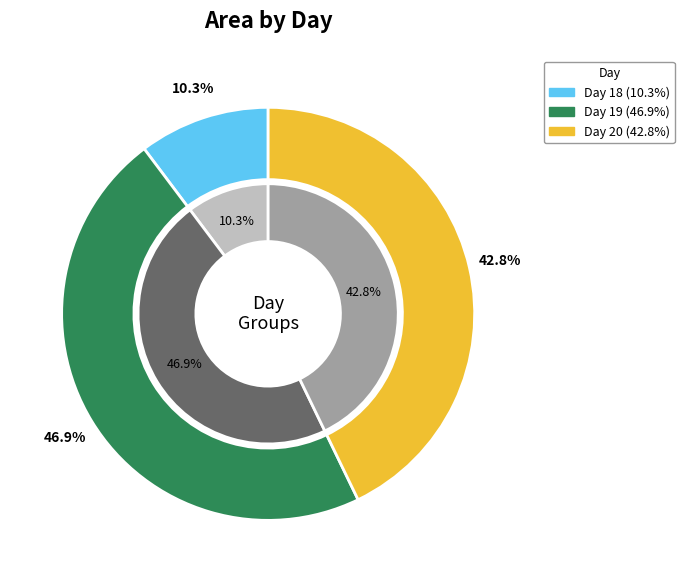

Which has a higher value, 18 or 19?

19